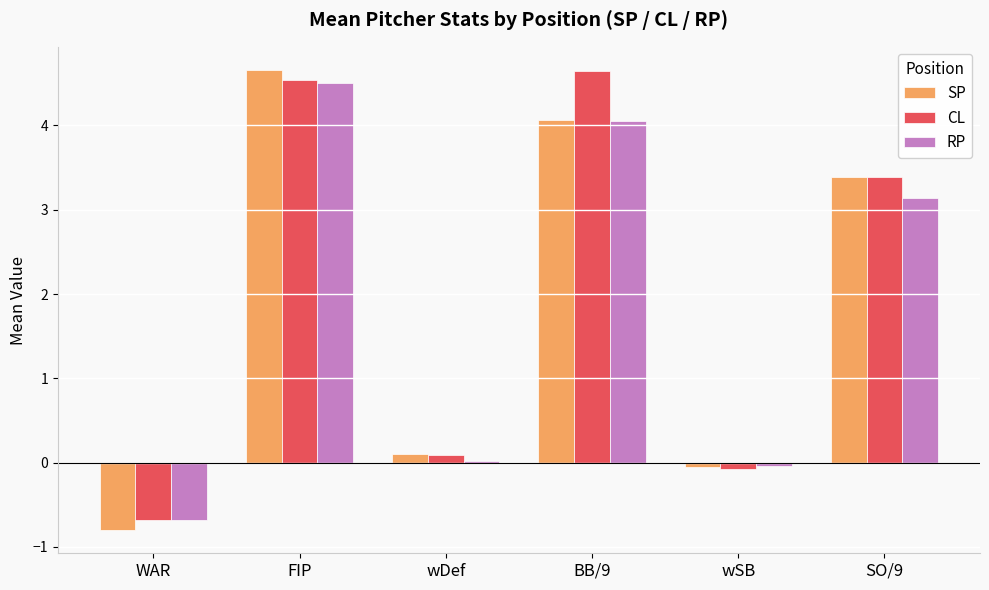

How many categories are shown in the chart?

6